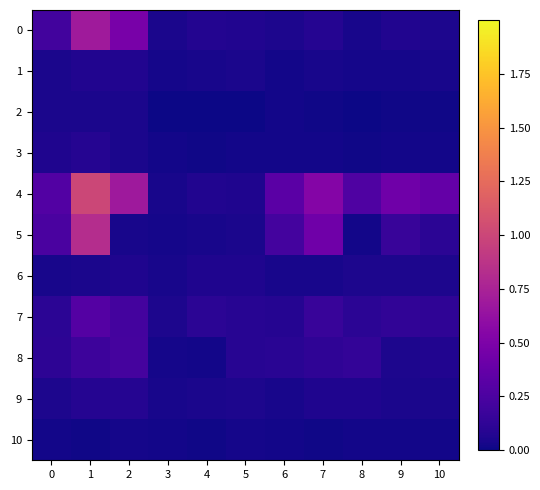

What is the difference between the highest and lowest values at 0?

0.3